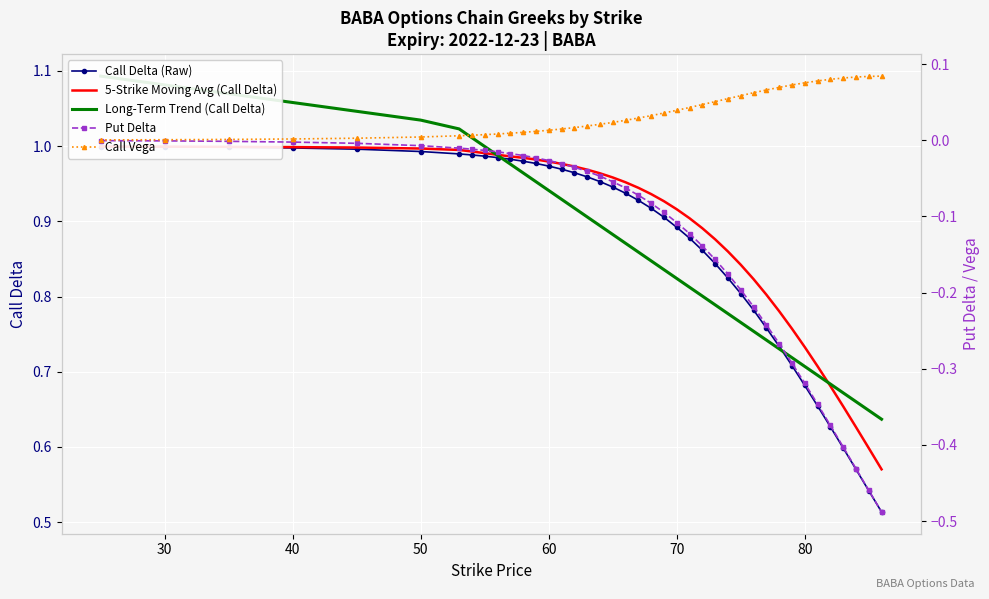

What is the value of the Long-Term Trend (Call Delta) point at the 36th from the left?

0.7